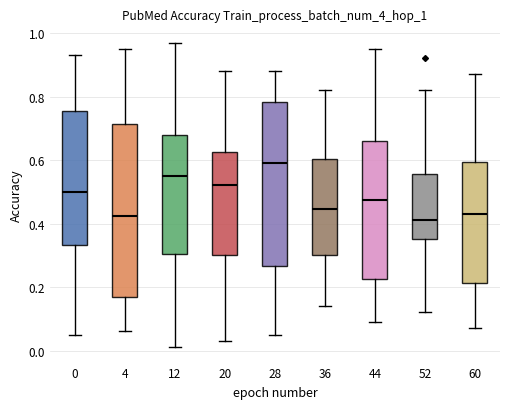

Reading left to right, read every box against the y-axis: the position of its median line, the range the box covers, and the ends of its whiskers. The values are not printed on the chart, so give them approximately, as read against the axis.

0: median 0.50, box 0.34 to 0.76, whiskers 0.06 to 0.94
4: median 0.42, box 0.18 to 0.72, whiskers 0.06 to 0.96
12: median 0.56, box 0.30 to 0.68, whiskers 0.02 to 0.98
20: median 0.52, box 0.30 to 0.62, whiskers 0.04 to 0.88
28: median 0.60, box 0.26 to 0.78, whiskers 0.06 to 0.88
36: median 0.44, box 0.30 to 0.60, whiskers 0.14 to 0.82
44: median 0.48, box 0.22 to 0.66, whiskers 0.10 to 0.96
52: median 0.42, box 0.36 to 0.56, whiskers 0.12 to 0.82
60: median 0.44, box 0.22 to 0.60, whiskers 0.08 to 0.88